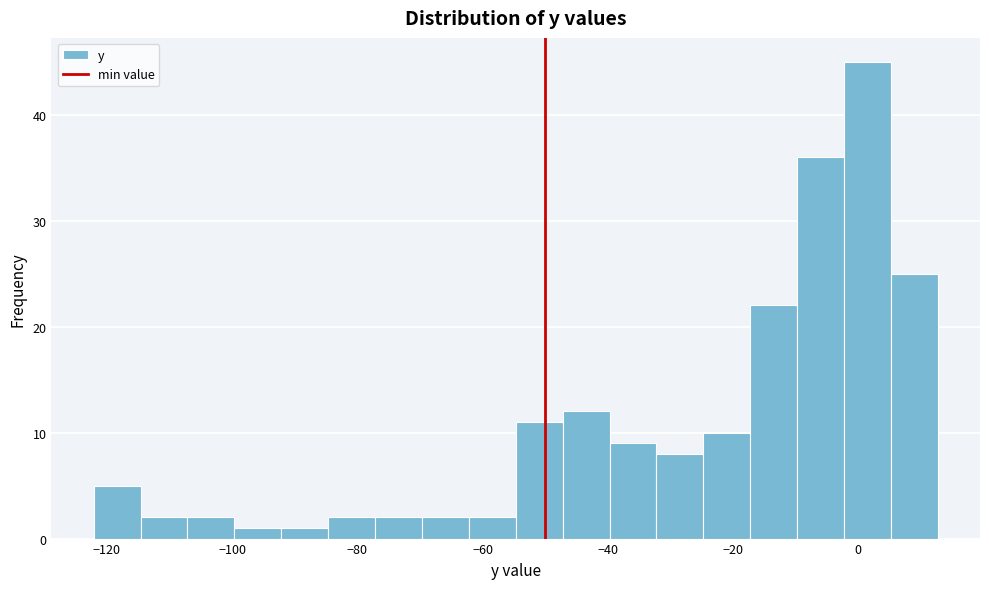

Around what value on the x-axis is the tallest bar? Give the approximate position of its centre, as read against the axis.

2